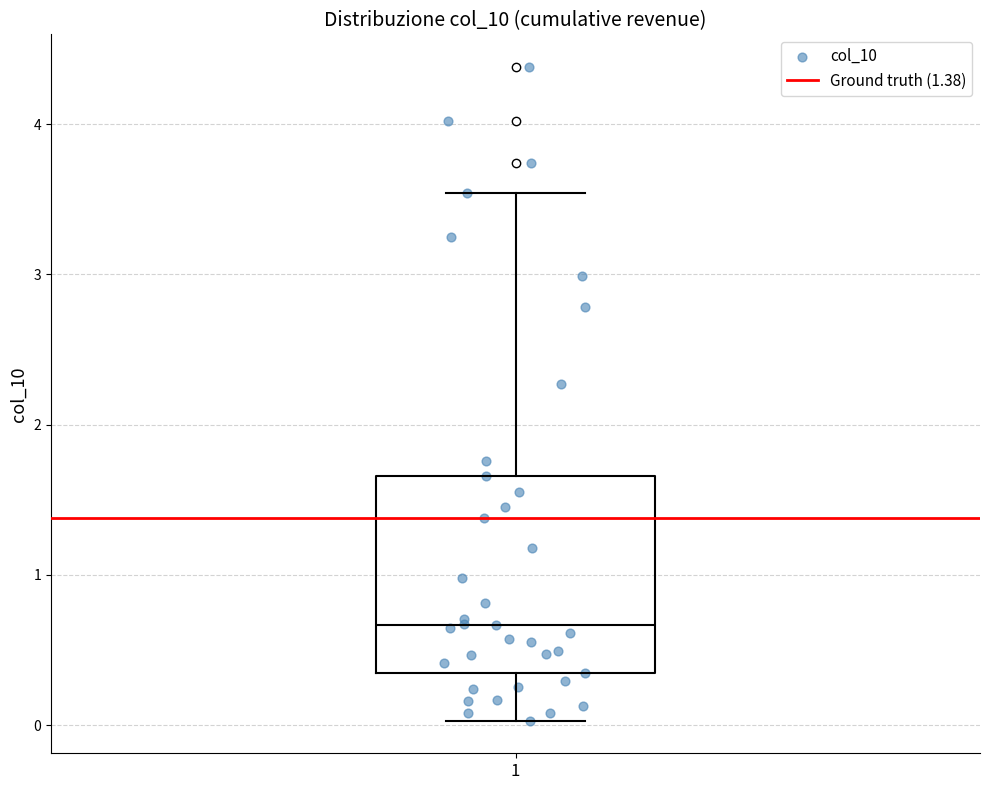

Transcribe this box plot: give where the median line is, the range the box spans, and where the two whiskers end, as read against the y-axis. The values are not printed on the chart, so give them approximately, as read against the axis.

median 0.7, box 0.3 to 1.7, whiskers 0.0 to 3.5